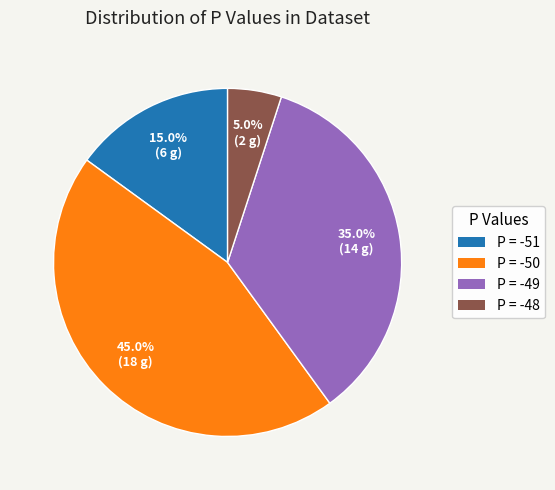

Is there a majority slice in this chart?

No